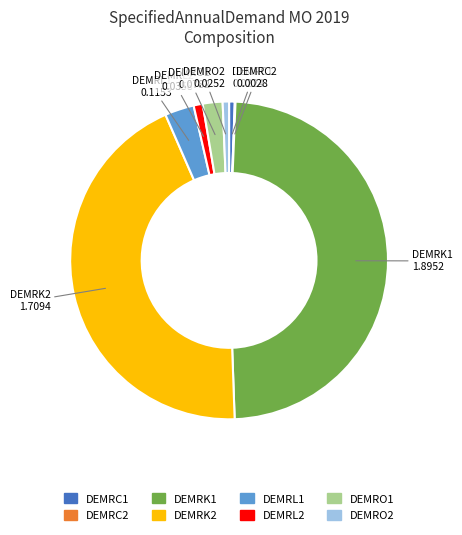

True or false: DEMRL2 accounts for 11% of the total.

False